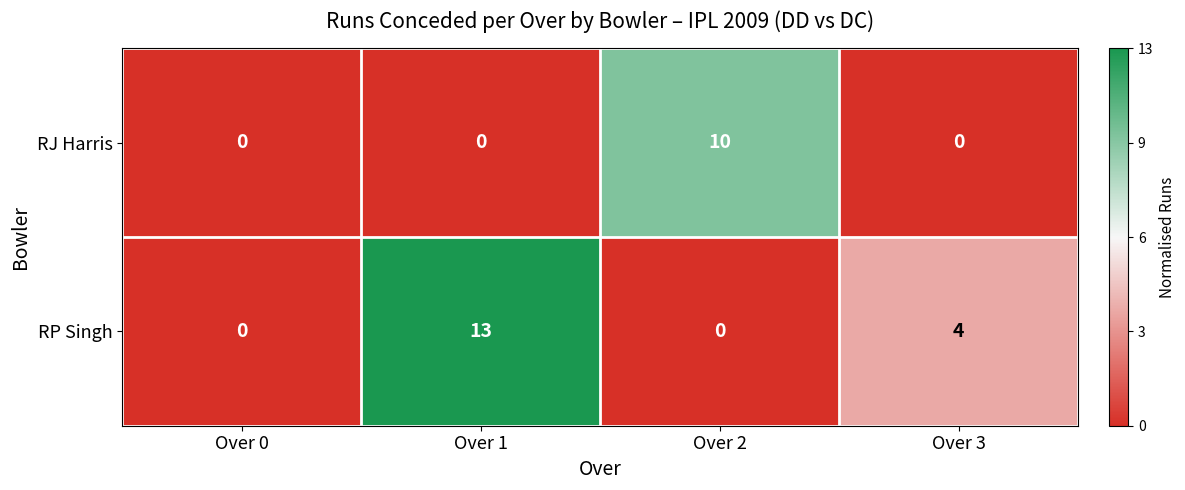

At Over 2, list the series in order from smallest to largest.

RP Singh, RJ Harris